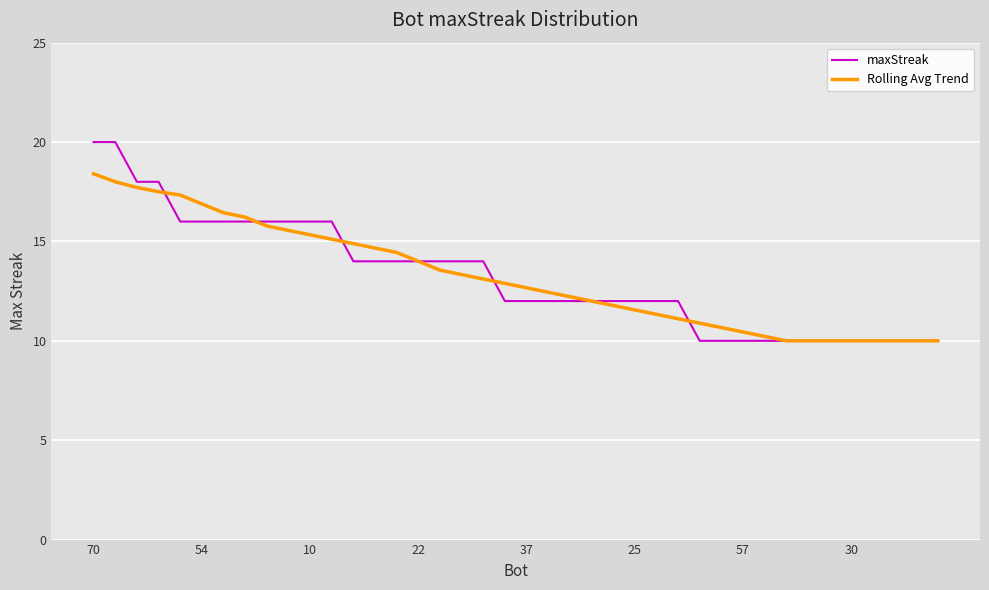

Rank the series by their maximum value, from highest to lowest.

maxStreak, Rolling Avg Trend